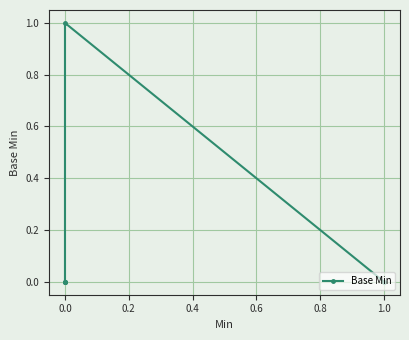

How many interior local peaks (higher than both neighbors) does the data have?

1